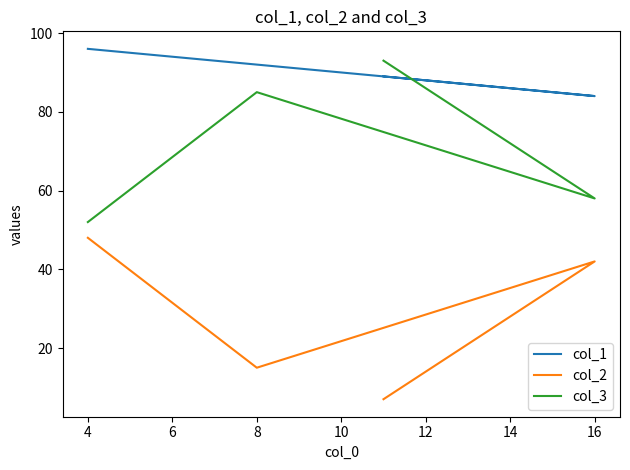

In col_3, how many points are lower than both neighbors (excluding endpoints)?

1